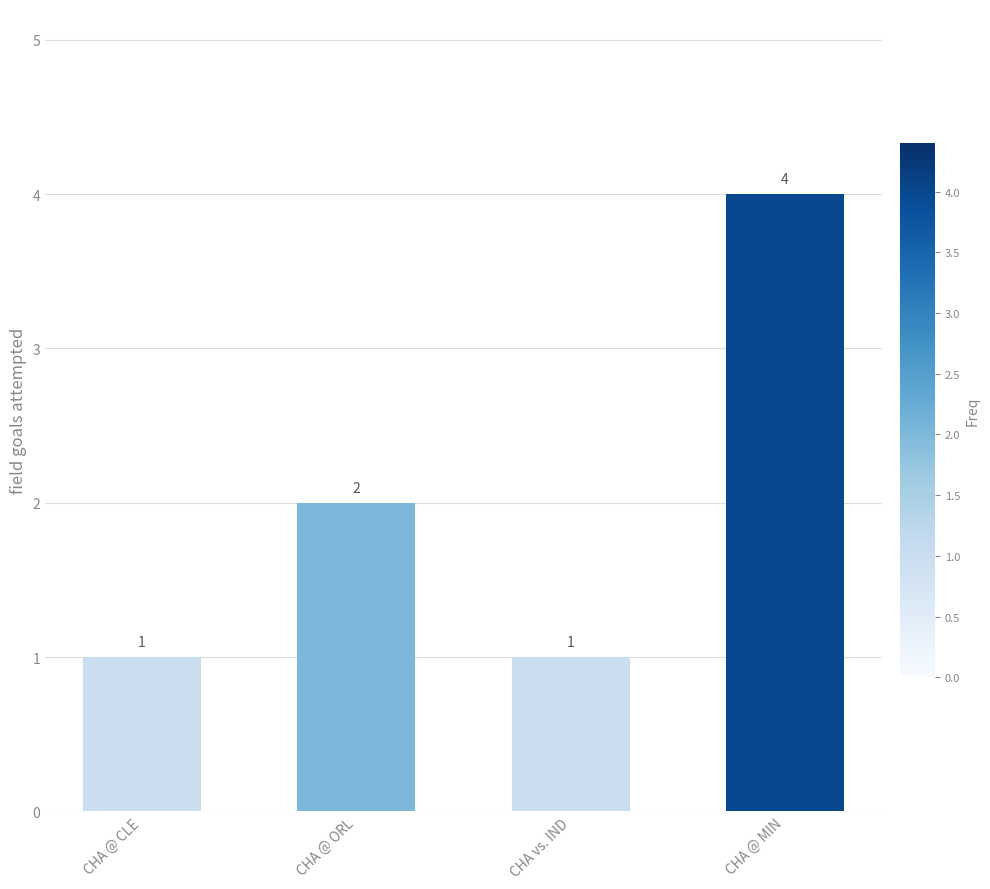

True or false: the data shows 1 at CHA vs. IND.

True